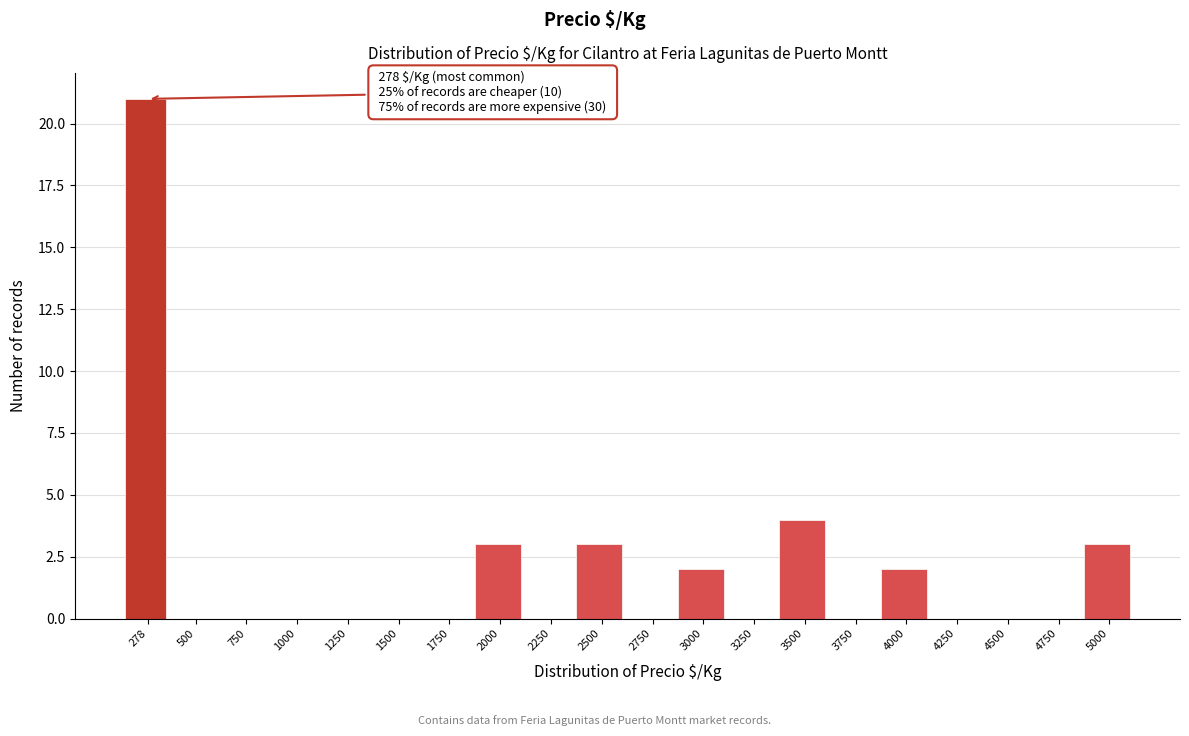

Reading left to right, transcribe all the data shown in this chart.

278=21	500=0	750=0	1000=0	1250=0	1500=0	1750=0	2000=3	2250=0	2500=3	2750=0	3000=2	3250=0	3500=4	3750=0	4000=2	4250=0	4500=0	4750=0	5000=3